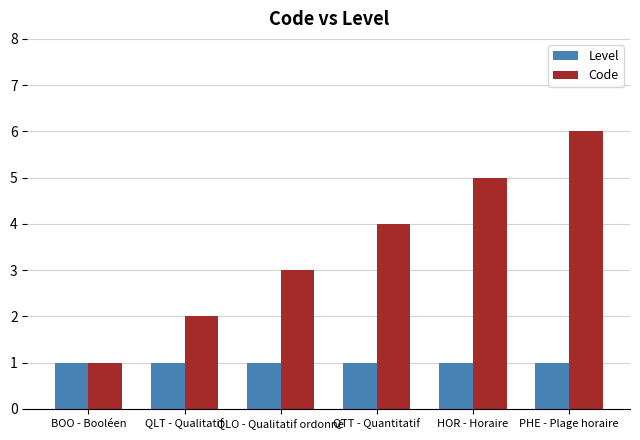

Reading right to left, transcribe all the data shown in this chart.

Level: PHE - Plage horaire=1	HOR - Horaire=1	QTT - Quantitatif=1	QLO - Qualitatif ordonné=1	QLT - Qualitatif=1	BOO - Booléen=1
Code: PHE - Plage horaire=6	HOR - Horaire=5	QTT - Quantitatif=4	QLO - Qualitatif ordonné=3	QLT - Qualitatif=2	BOO - Booléen=1